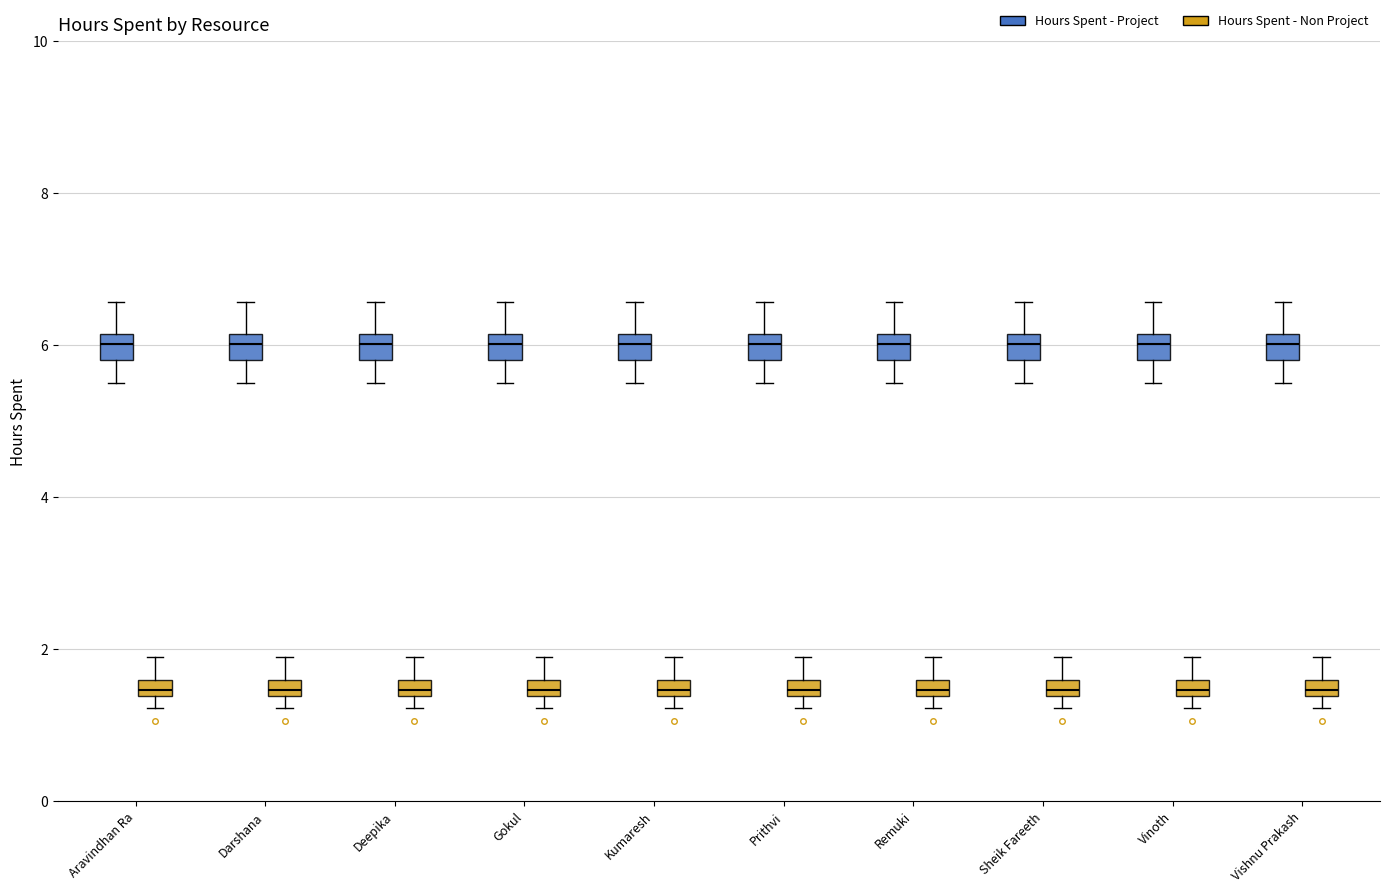

Where does the upper whisker of the box for Vinoth (Hours Spent - Non Project) end on the y-axis? The values are not printed on the chart, so give them approximately, as read against the axis.

2.0